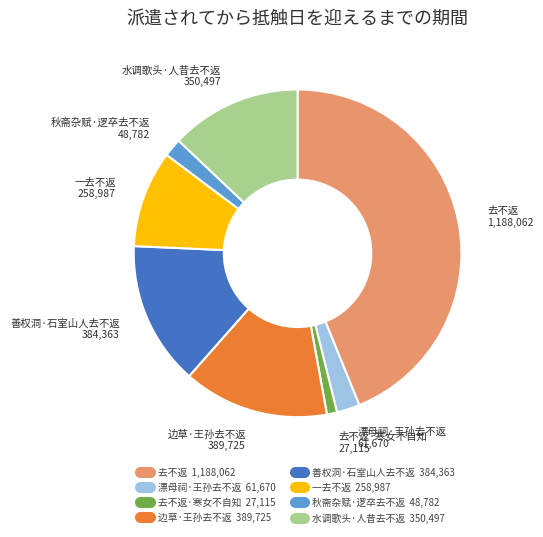

Is there a majority slice in this chart?

No